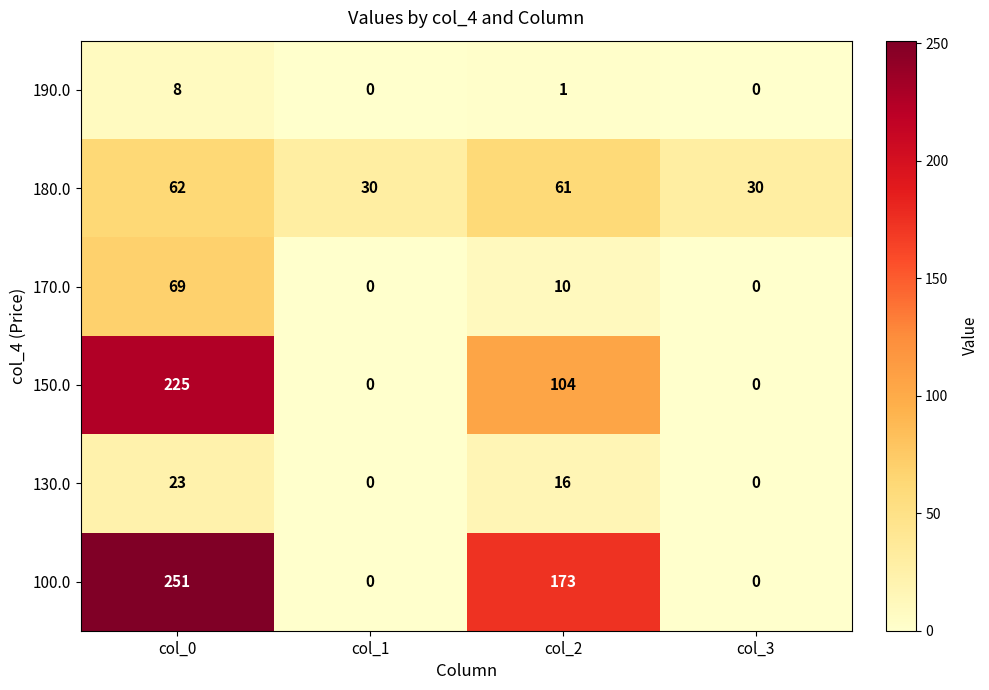

At how many categories does at least one series exceed 132?

2